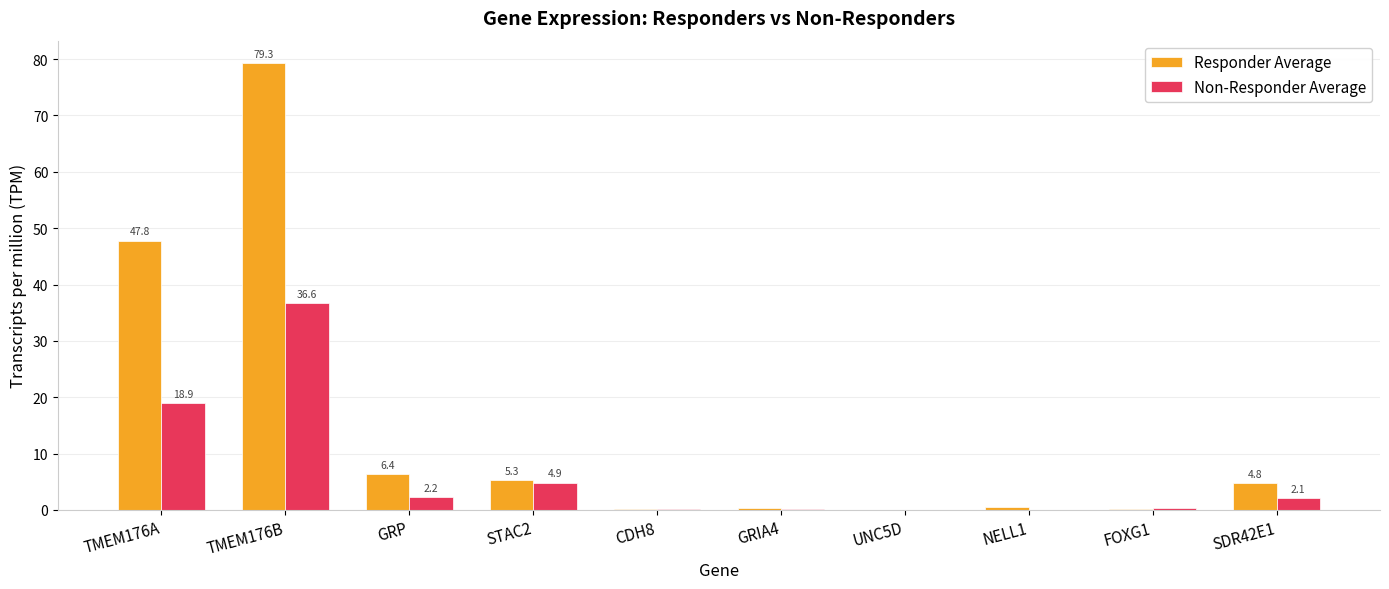

Which series has the largest range (max minus min)?

Responder Average